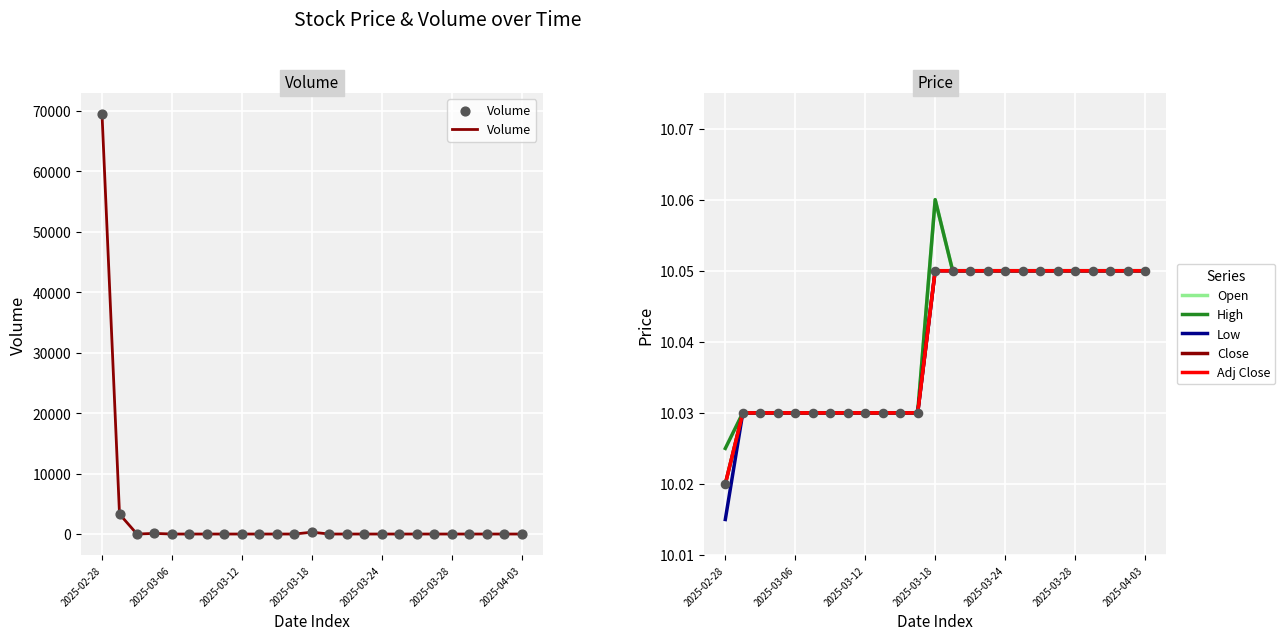

Which series has the widest spread of Y values?

Volume